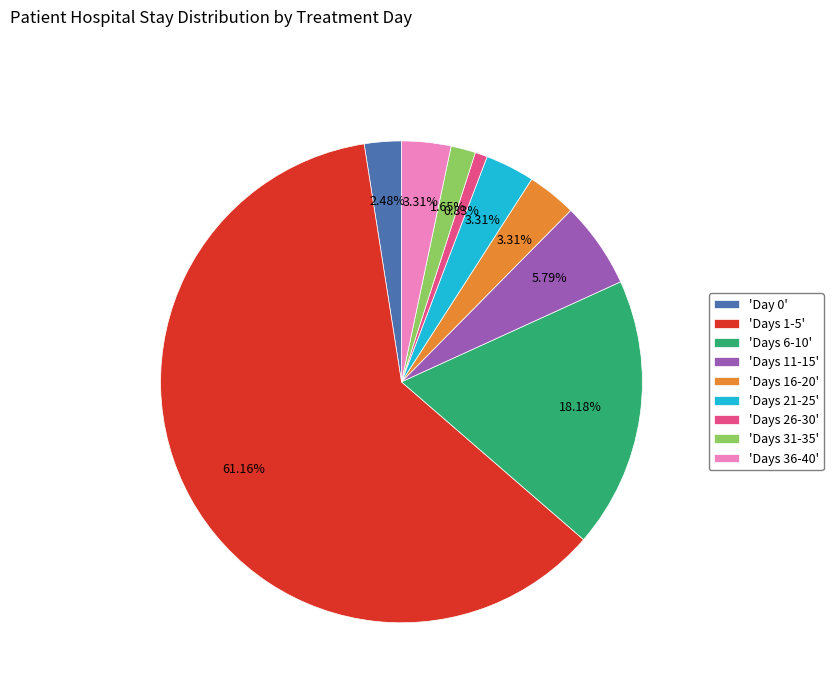

To the nearest percent, what is the difference between the largest and smallest slice percentages?

60%